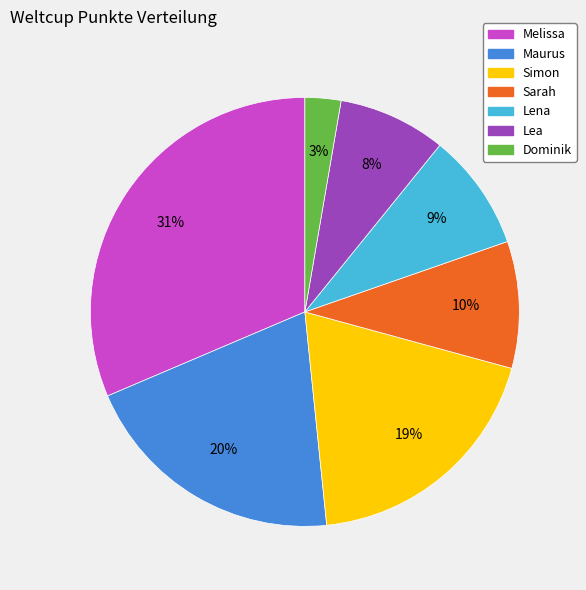

Which has a higher value, Lea or Dominik?

Lea